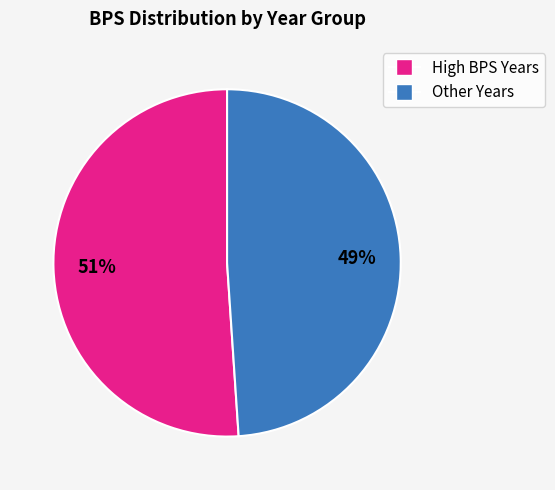

To the nearest percent, what is the average slice percentage?

50%